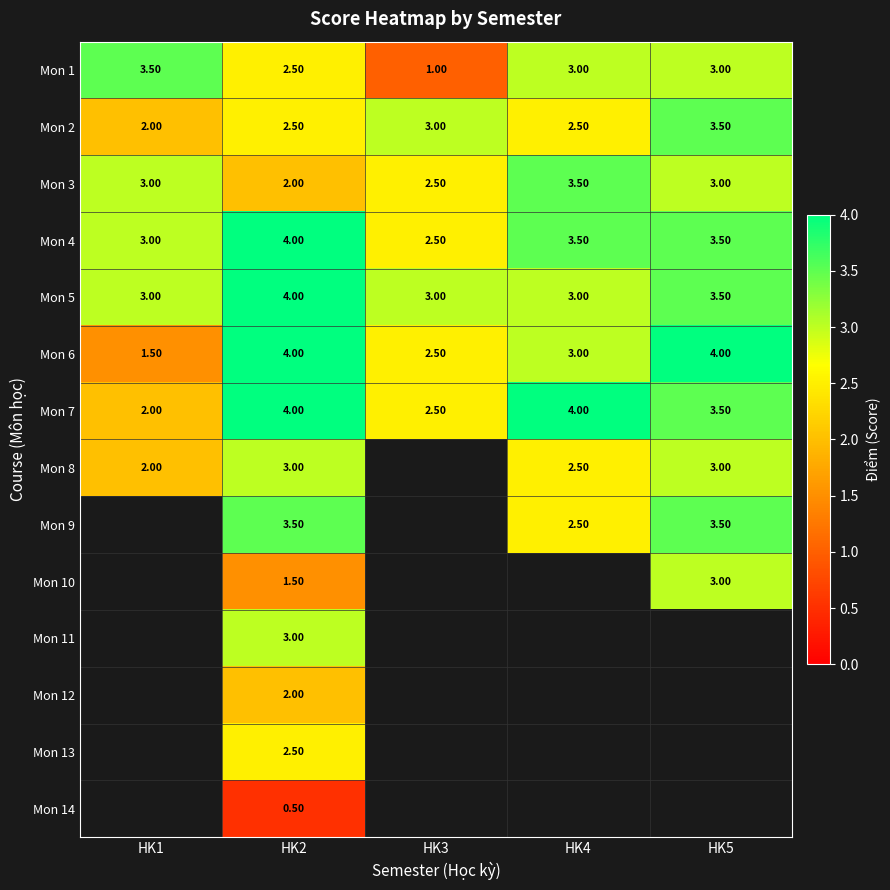

At how many categories does at least one series exceed 1?

5